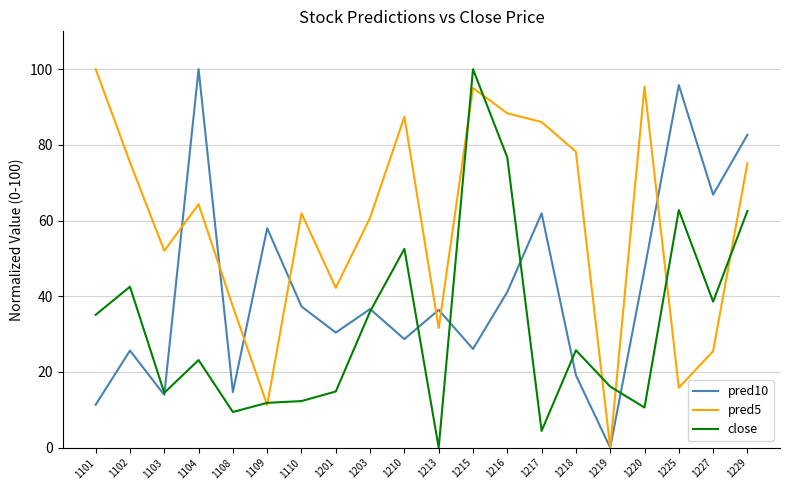

At which label is pred10 closest to 50?

1220